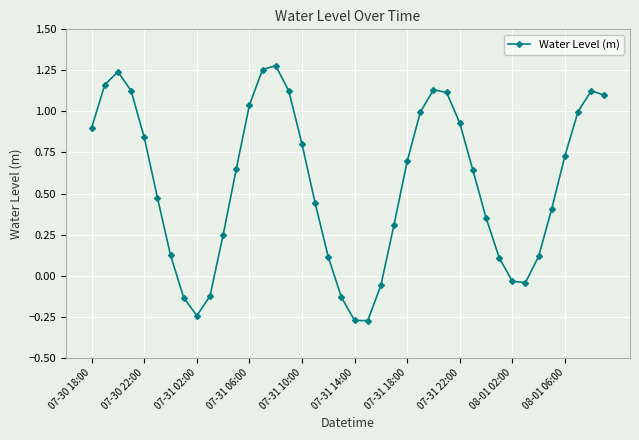

How many points are lower than both their immediate neighbors (excluding endpoints)?

3